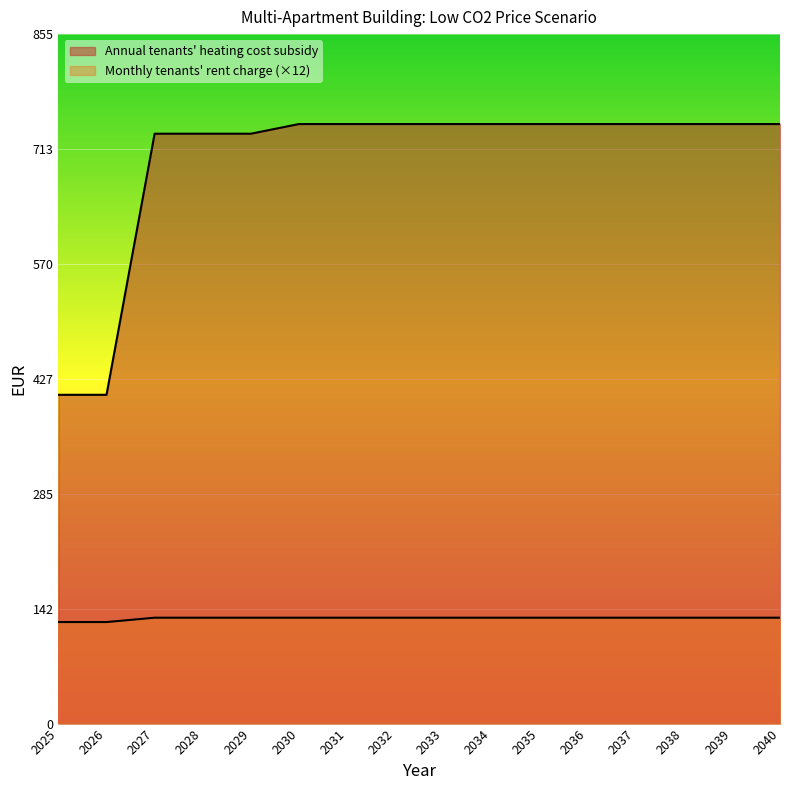

True or false: Monthly tenants' rent charge and Annual tenants' heating cost subsidy cross at least once.

False